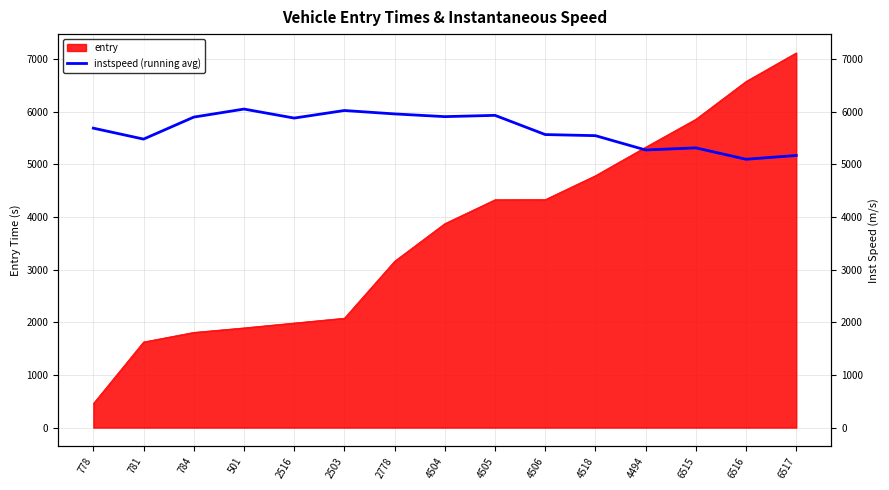

At which category does the data reach its first local peak?

501